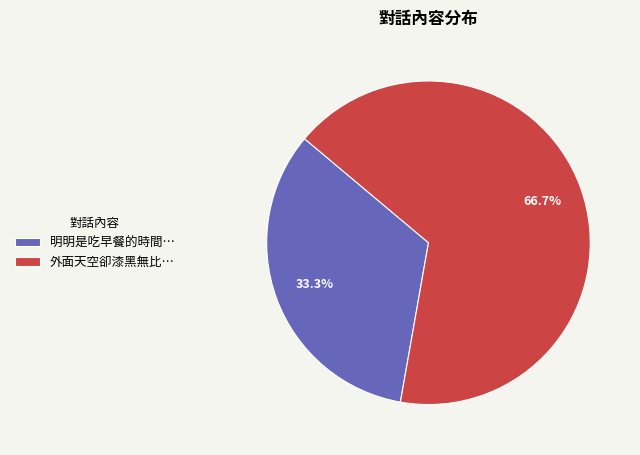

Which slice is the smallest?

明明是吃早餐的時間…